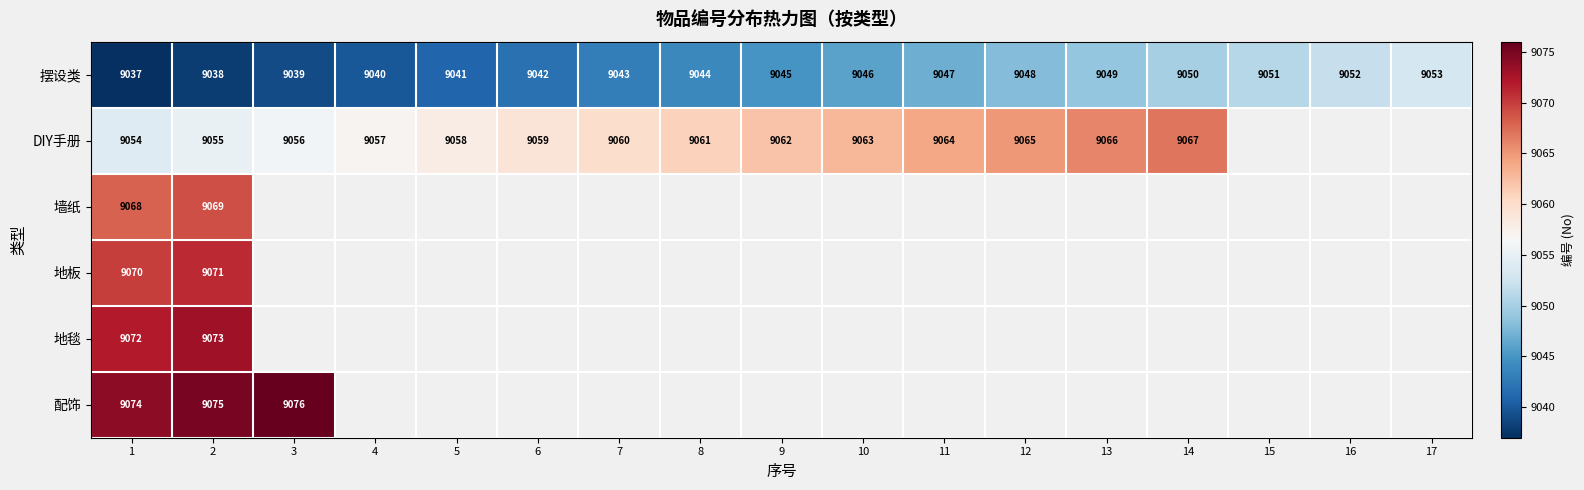

Is it true that 摆设类 equals 4103 at 2?

False